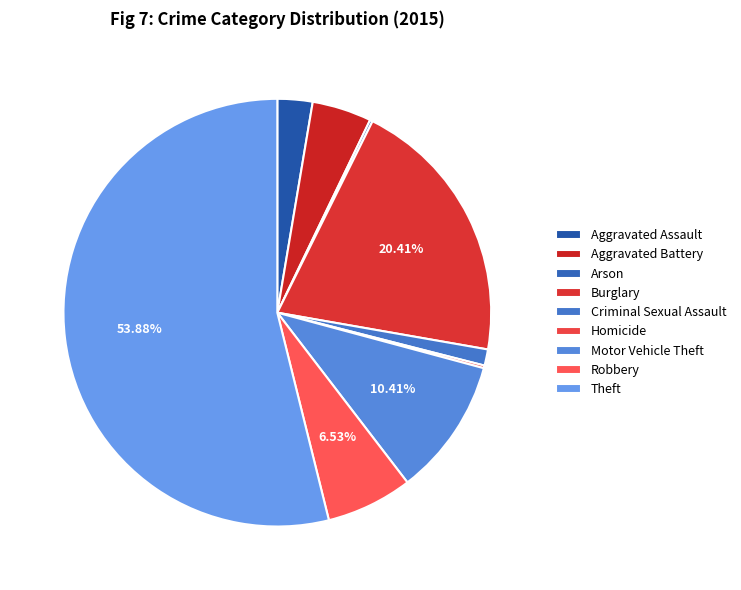

Rank the categories by value from highest to lowest.

Theft, Burglary, Motor Vehicle Theft, Robbery, Aggravated Battery, Aggravated Assault, Criminal Sexual Assault, Arson, Homicide